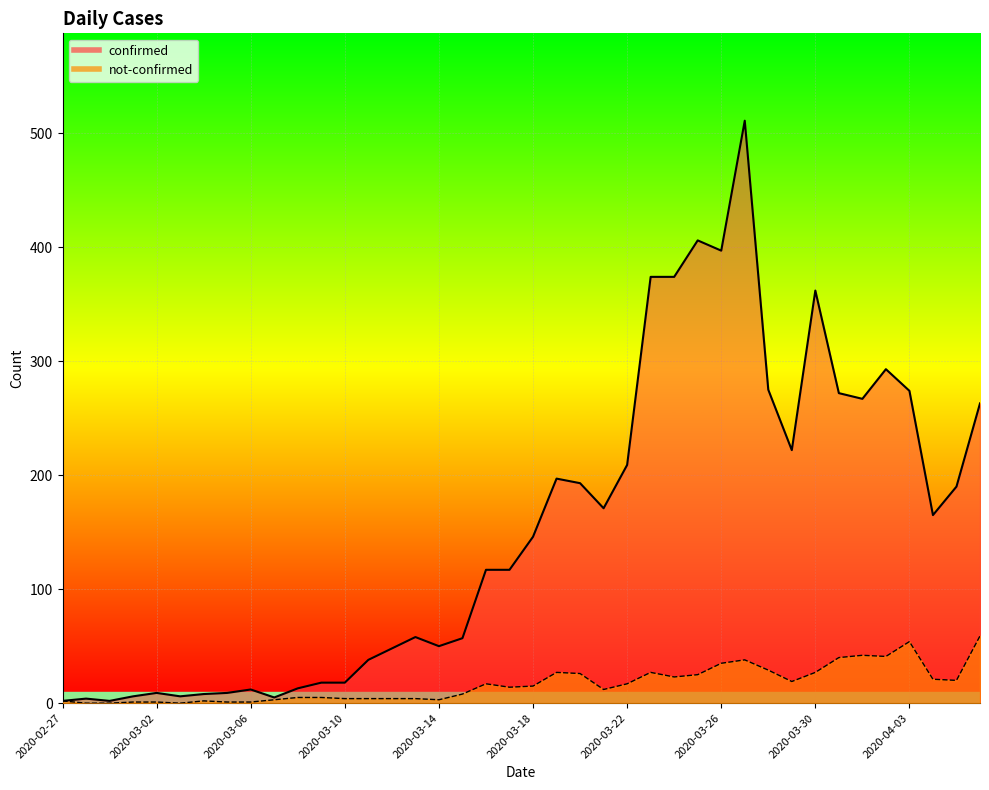

Reading left to right, extract all data points from this chart.

confirmed: 2020-02-27=2	2020-02-28=4	2020-02-29=2	2020-03-01=6	2020-03-02=9	2020-03-03=6	2020-03-04=8	2020-03-05=9	2020-03-06=12	2020-03-07=5	2020-03-08=13	2020-03-09=18	2020-03-10=18	2020-03-11=38	2020-03-12=48	2020-03-13=58	2020-03-14=50	2020-03-15=57	2020-03-16=117	2020-03-17=117	2020-03-18=146	2020-03-19=197	2020-03-20=193	2020-03-21=171	2020-03-22=209	2020-03-23=374	2020-03-24=374	2020-03-25=406	2020-03-26=397	2020-03-27=511	2020-03-28=275	2020-03-29=222	2020-03-30=362	2020-03-31=272	2020-04-01=267	2020-04-02=293	2020-04-03=274	2020-04-04=165	2020-04-05=190	2020-04-06=263
not-confirmed: 2020-02-27=2	2020-02-28=0	2020-02-29=0	2020-03-01=1	2020-03-02=1	2020-03-03=0	2020-03-04=2	2020-03-05=1	2020-03-06=1	2020-03-07=3	2020-03-08=5	2020-03-09=5	2020-03-10=4	2020-03-11=4	2020-03-12=4	2020-03-13=4	2020-03-14=3	2020-03-15=8	2020-03-16=17	2020-03-17=14	2020-03-18=15	2020-03-19=27	2020-03-20=26	2020-03-21=12	2020-03-22=17	2020-03-23=27	2020-03-24=23	2020-03-25=25	2020-03-26=35	2020-03-27=38	2020-03-28=29	2020-03-29=19	2020-03-30=27	2020-03-31=40	2020-04-01=42	2020-04-02=41	2020-04-03=54	2020-04-04=21	2020-04-05=20	2020-04-06=59